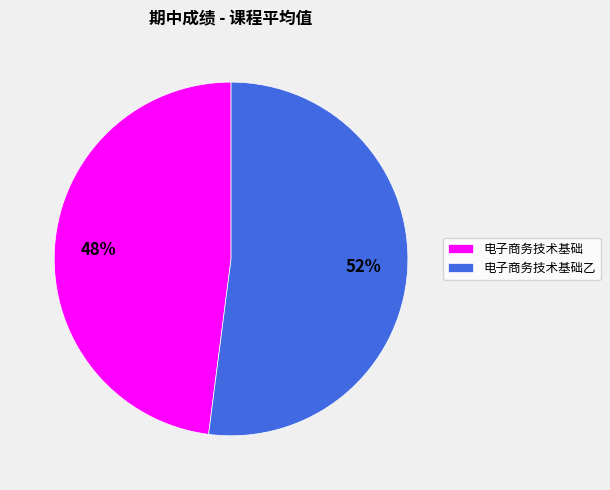

Is 电子商务技术基础 the majority of the pie?

No